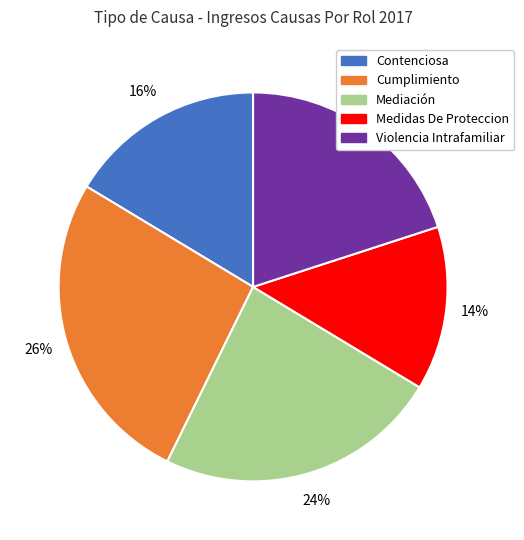

Approximately how many times larger is the value at Violencia Intrafamiliar compared to Contenciosa?

1.2